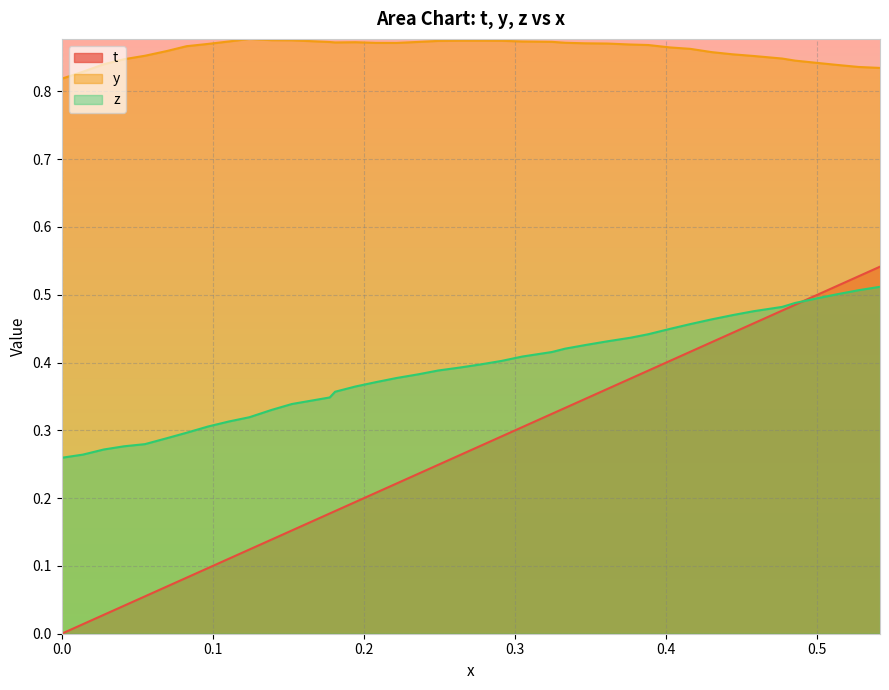

List the series in order of their peak value, highest first.

y, t, z